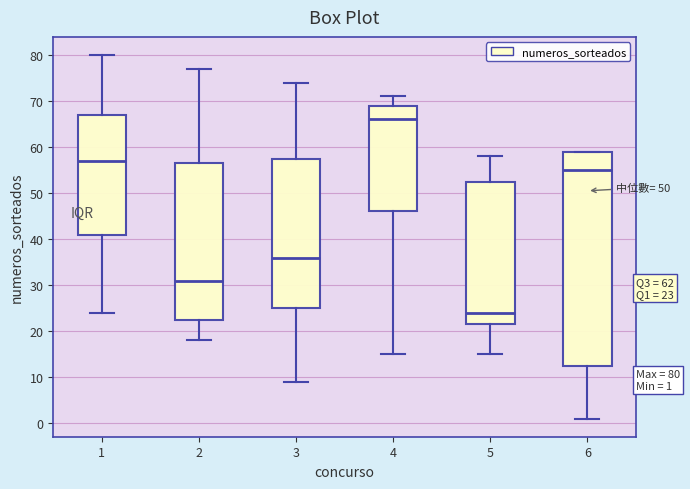

Which box is the tallest, from its lower edge to its upper edge?

6